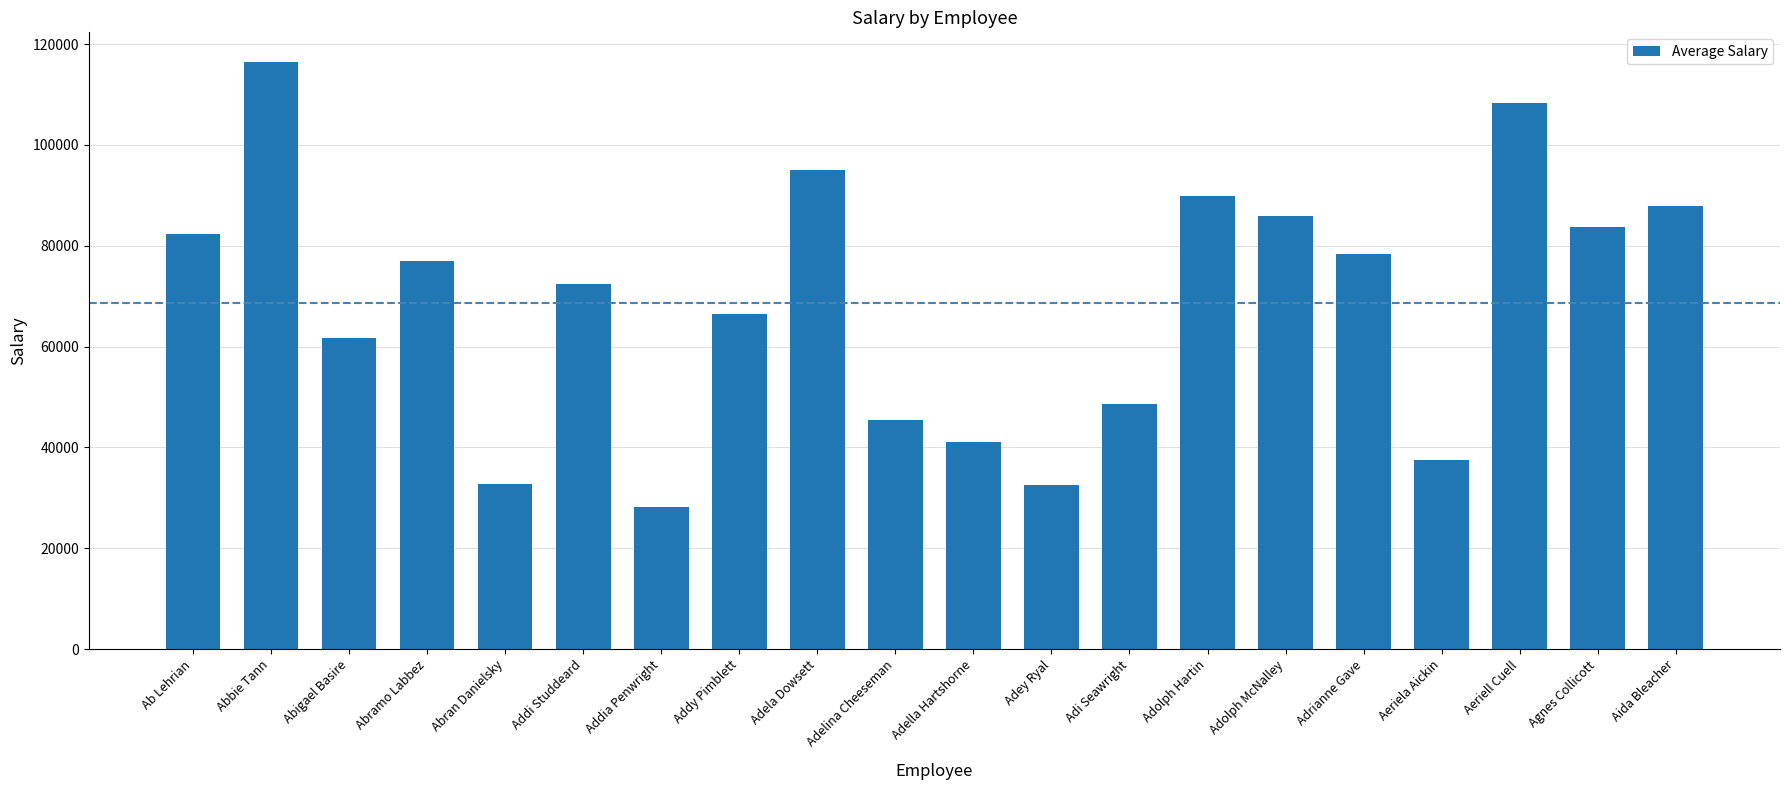

How many distinct data groups are displayed?

1